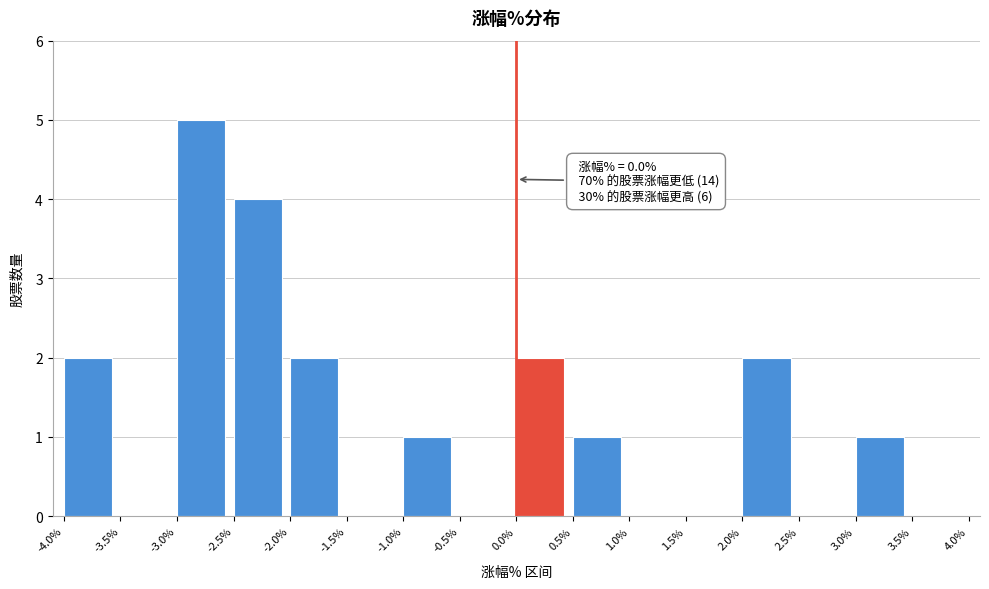

Which range on the x-axis has the tallest bar?

-3.0% to -2.5%